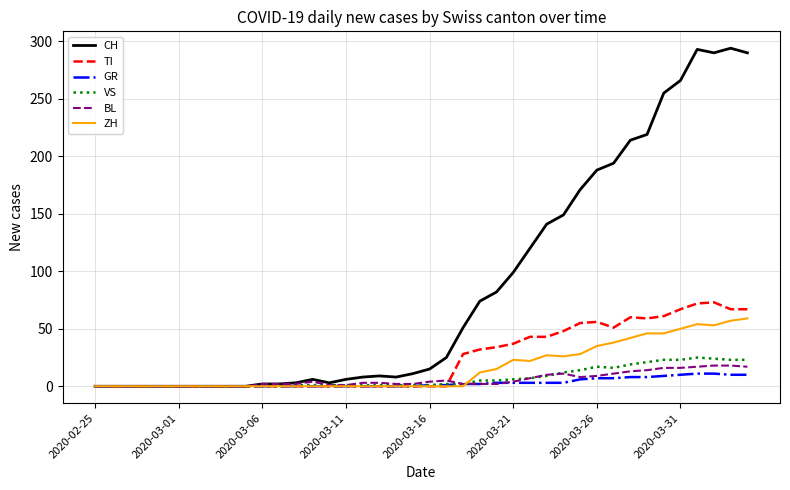

Which series has the widest spread of values?

CH